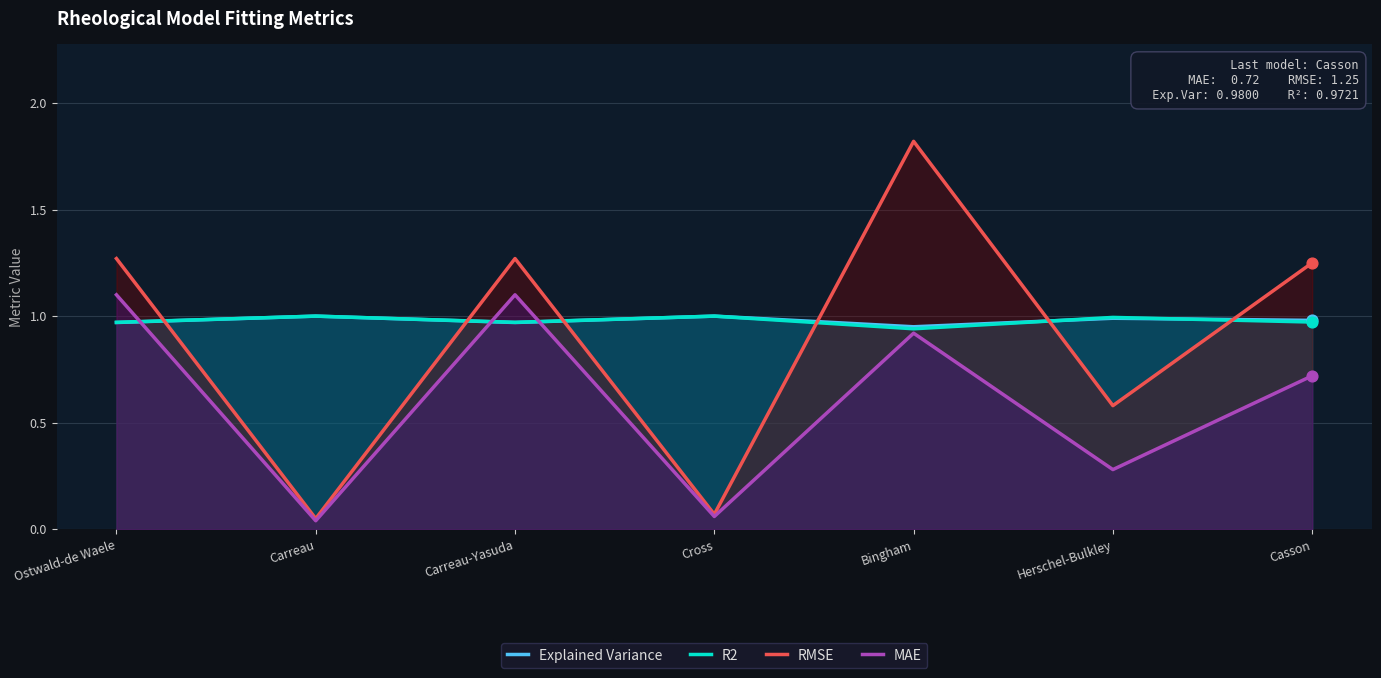

Is the value of RMSE at Cross greater than the value of MAE at Herschel-Bulkley?

No